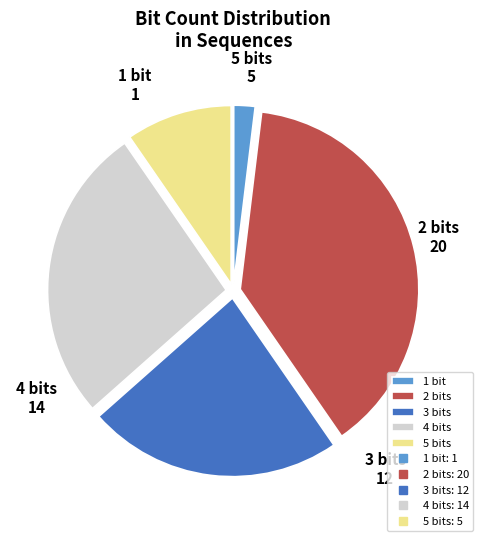

Does 5 bits account for over 50% of the chart?

No